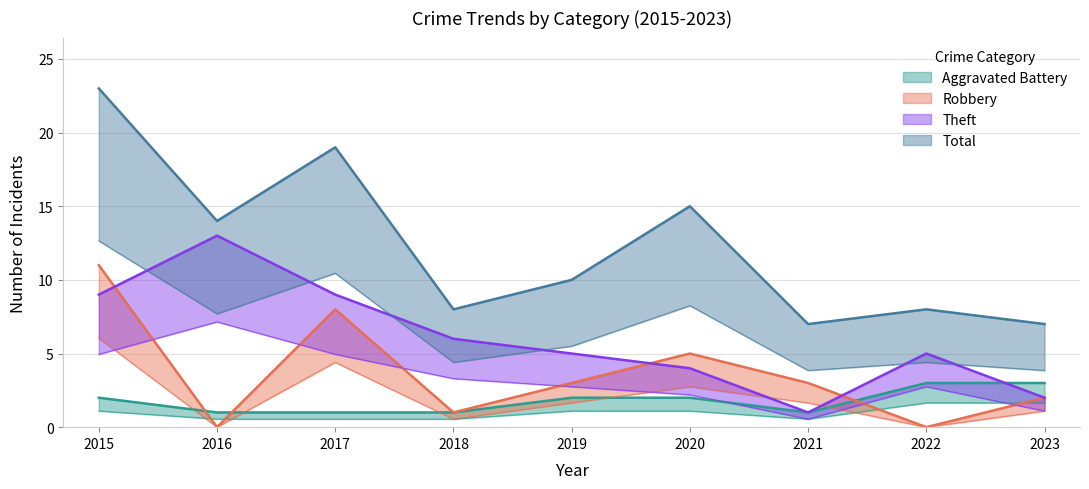

Count the number of categories in the chart.

9